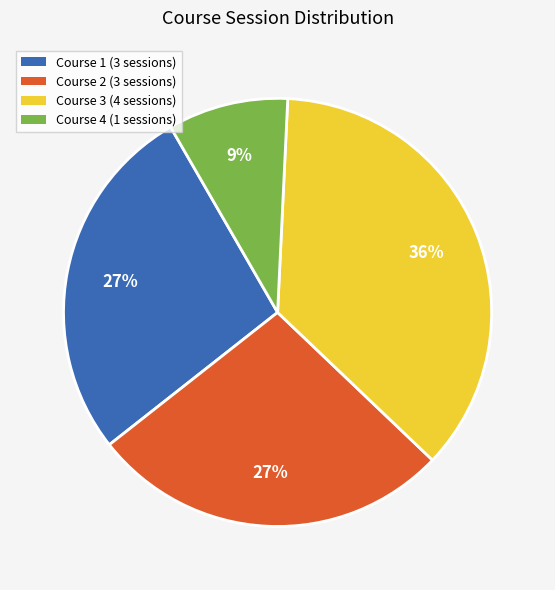

To the nearest percent, what portion does Course 4 (1 sessions) represent?

9%